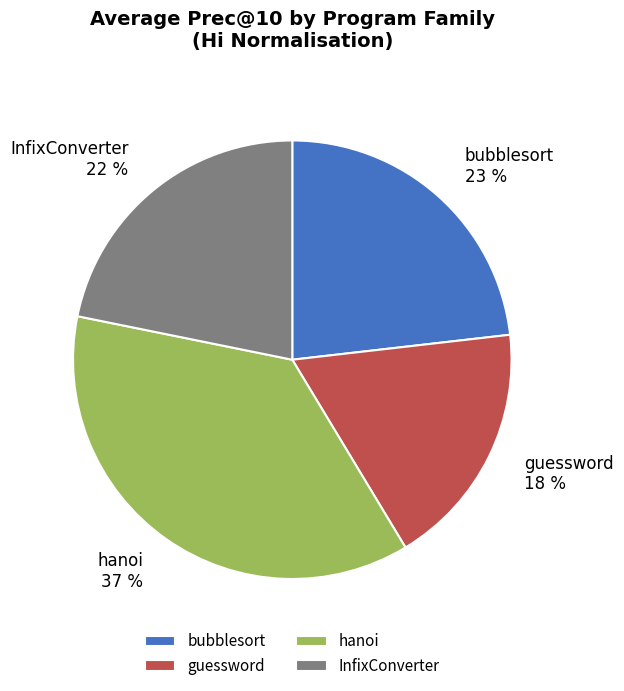

How many slices are in this pie chart?

4